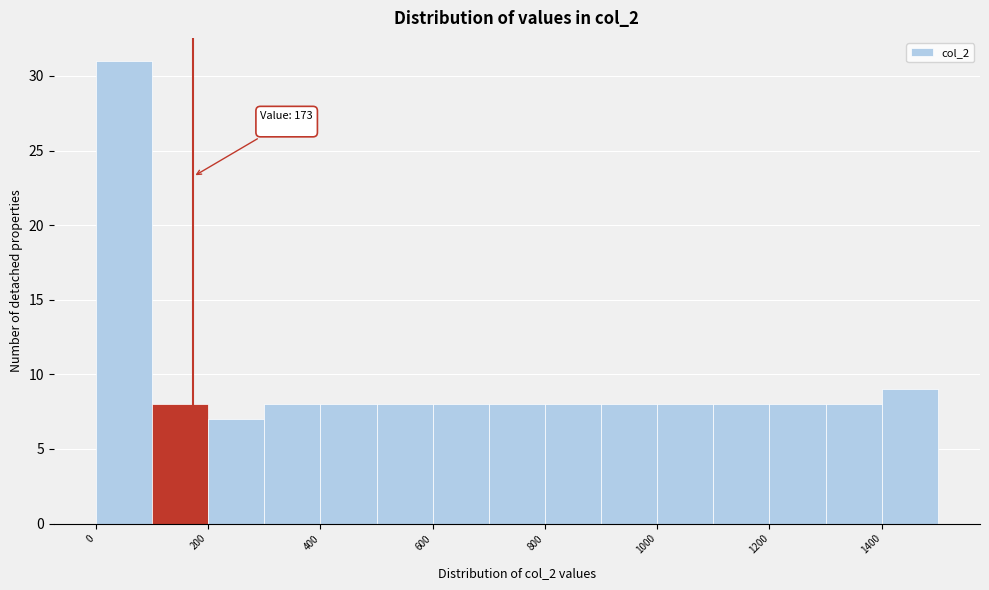

Which range on the x-axis has the tallest bar?

0 to 100